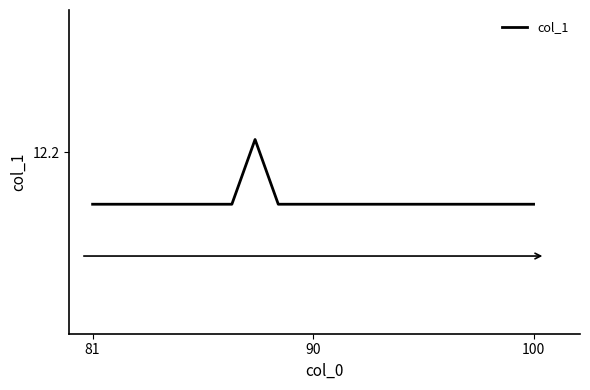

How many interior local peaks (higher than both neighbors) does the data have?

1